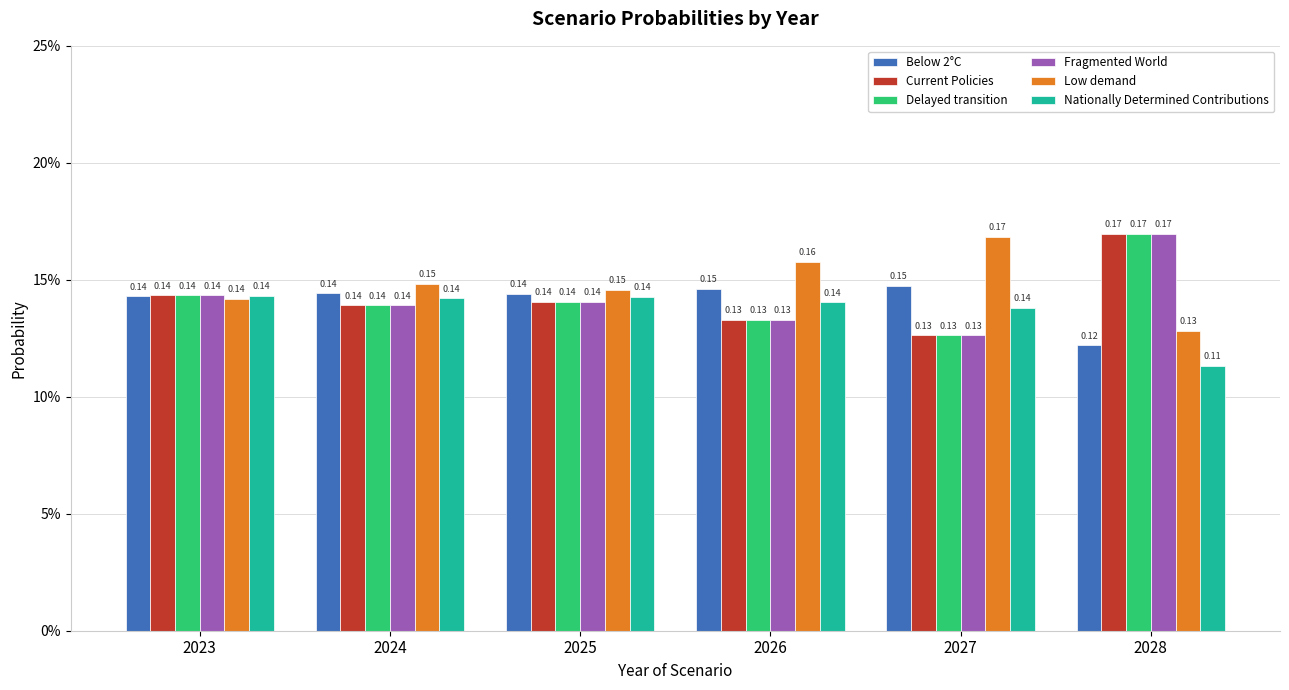

What is the spread (max minus min) of values at 2028?

0.1